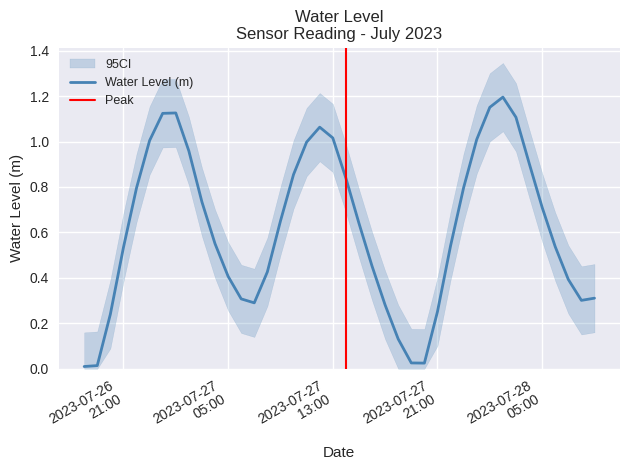

What is the difference between the maximum and second lowest values?

1.2